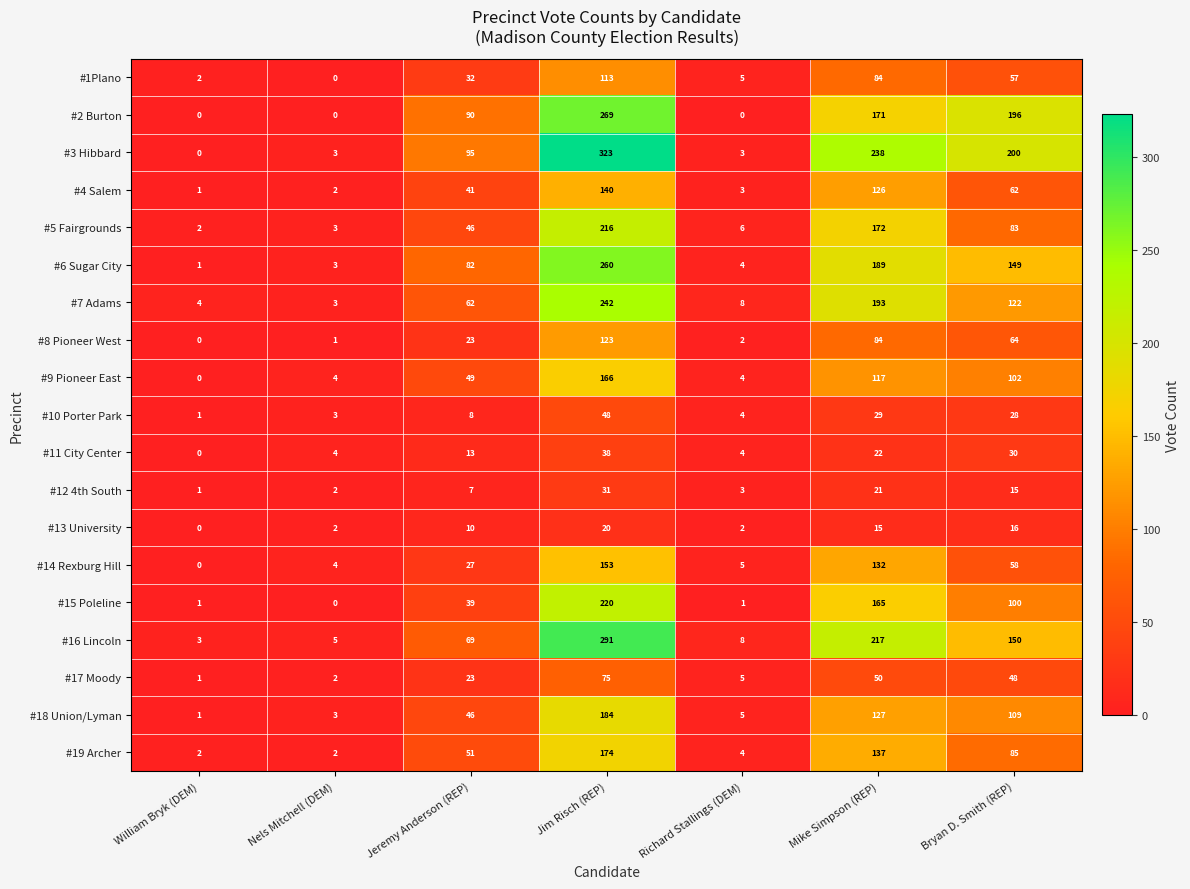

At which category is the sum across all series the highest?

Jim Risch (REP)